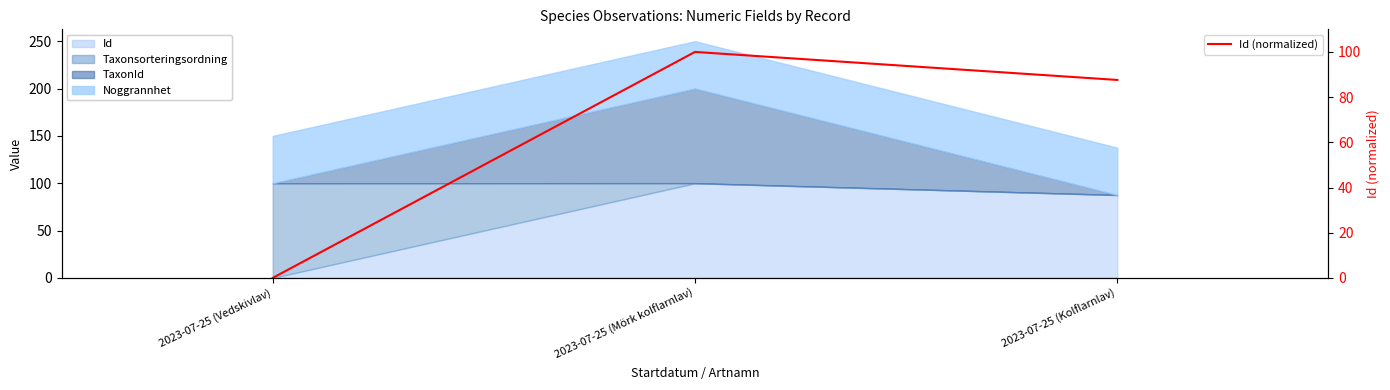

List the labels in order of value, smallest first.

2023-07-25 (Vedskivlav), 2023-07-25 (Kolflarnlav), 2023-07-25 (Mörk kolflarnlav)